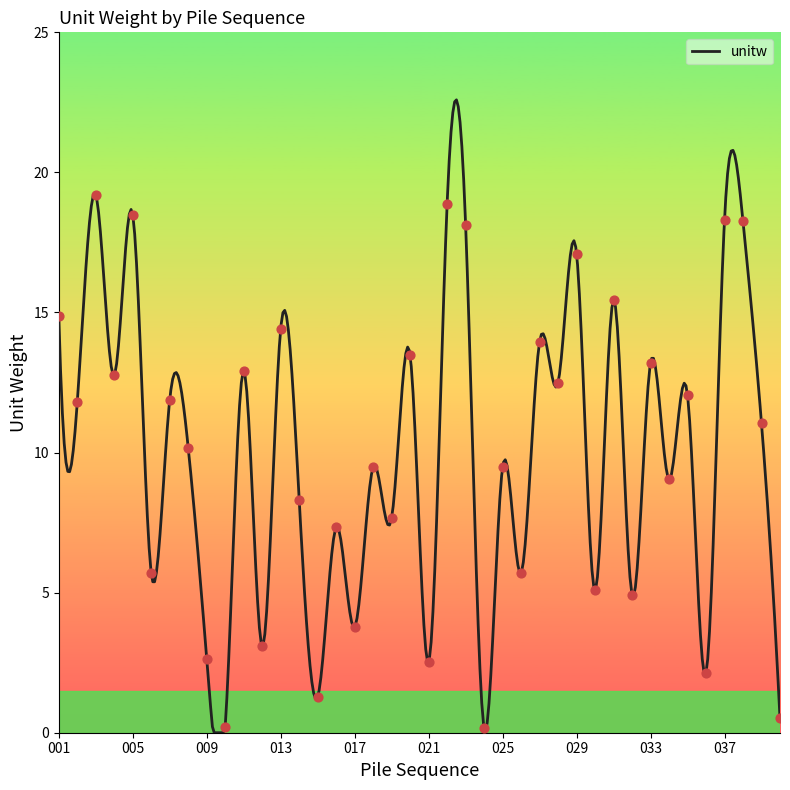

Between 015 and 040, which is larger?

015